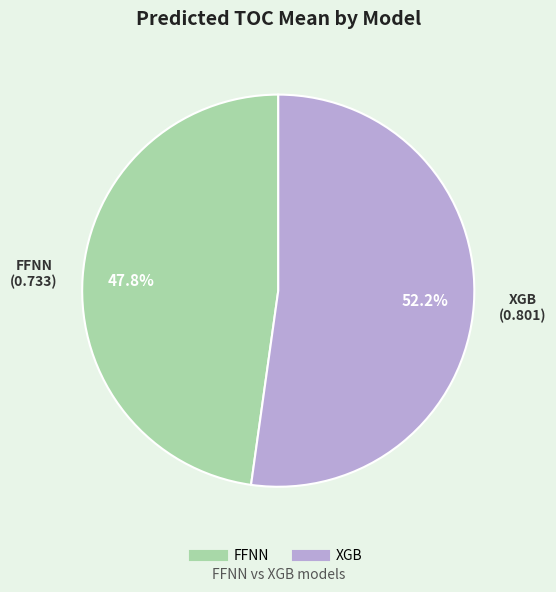

Between FFNN and XGB, which is larger?

XGB